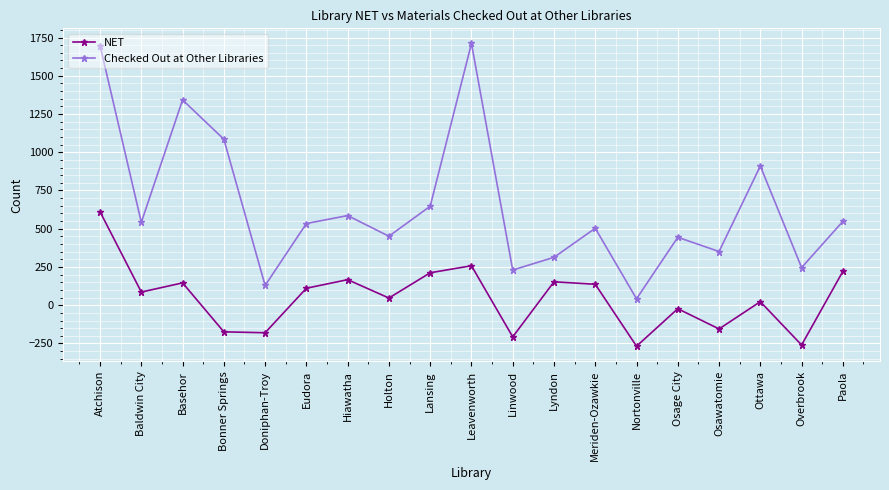

At which label does Checked Out at Other Libraries first exceed 534?

Atchison